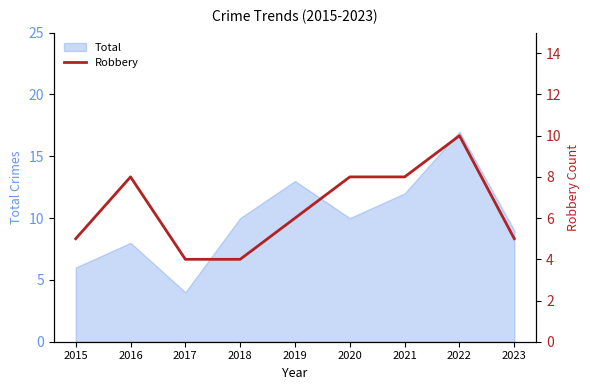

Is it true that Total equals 10 at 2020?

True